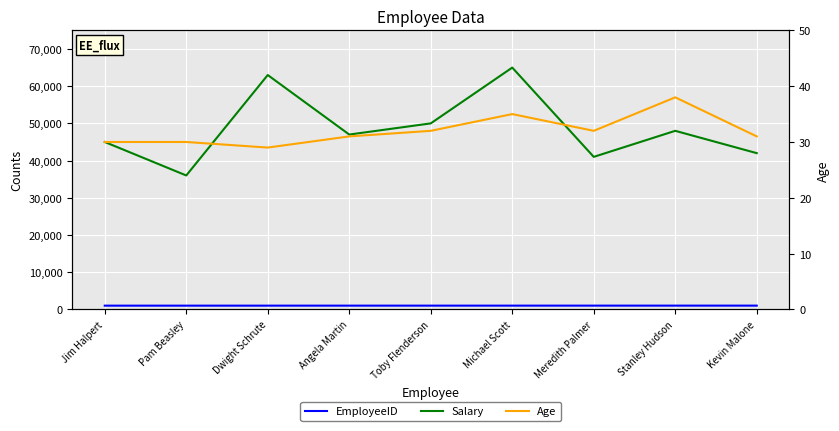

Rank the series at Michael Scott from lowest to highest value.

Age, EmployeeID, Salary